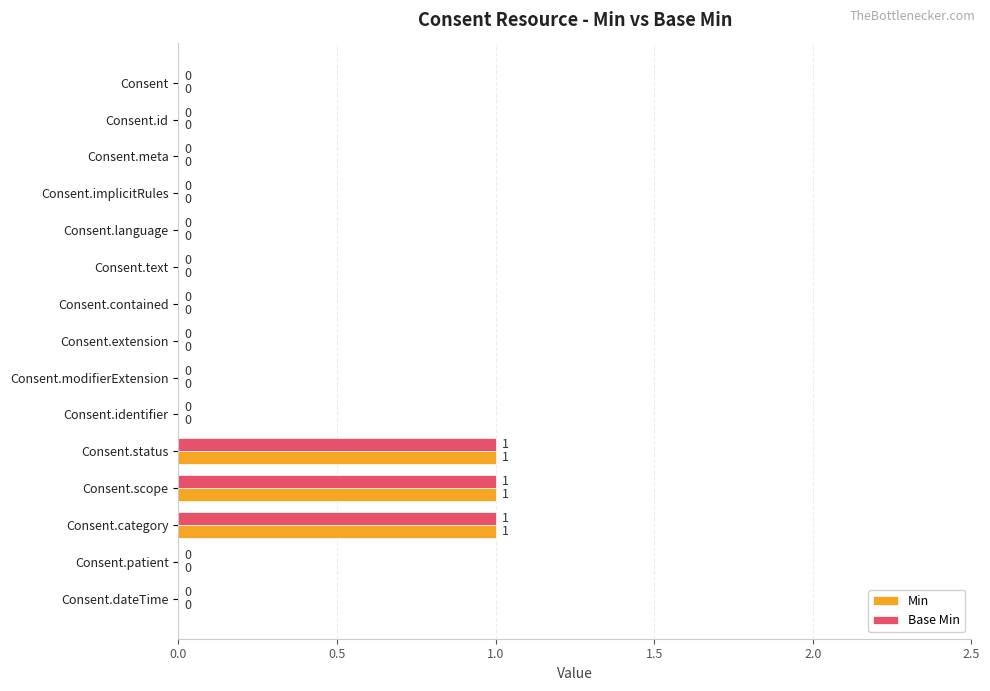

What is the sum of all Min values?

3